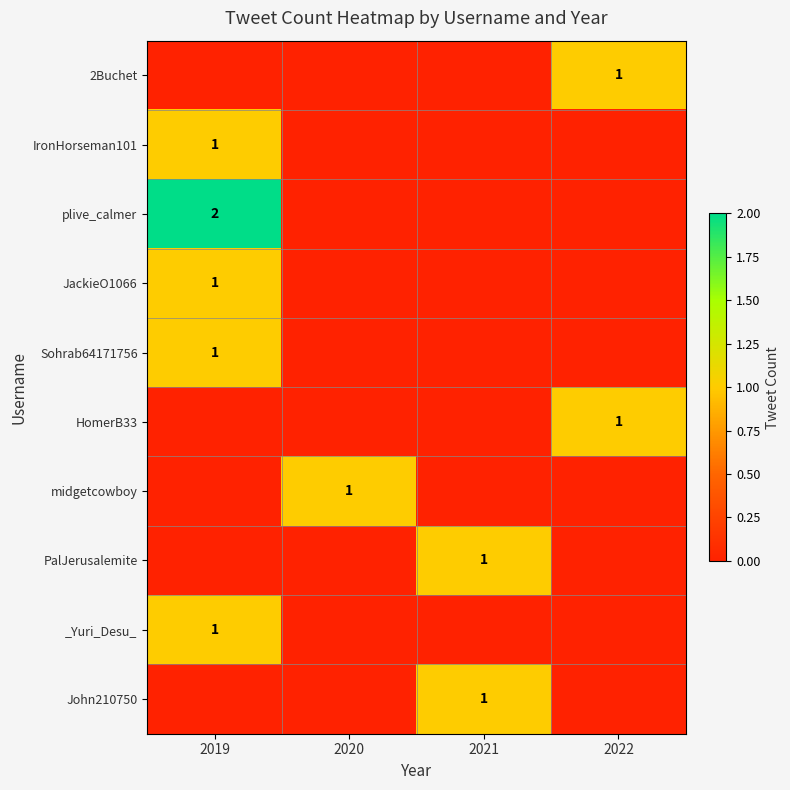

True or false: plive_calmer has a value of 2 at 2019.

True